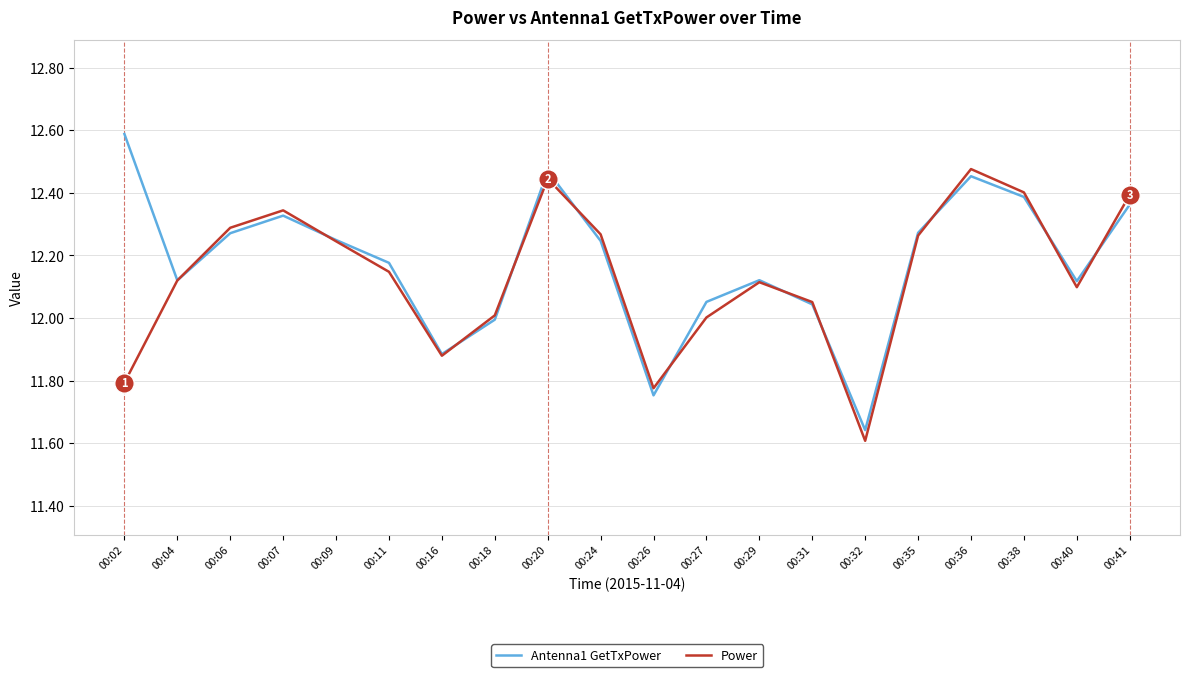

What is the difference between the Antenna1 GetTxPower values at 00:38 and 00:32?

0.7